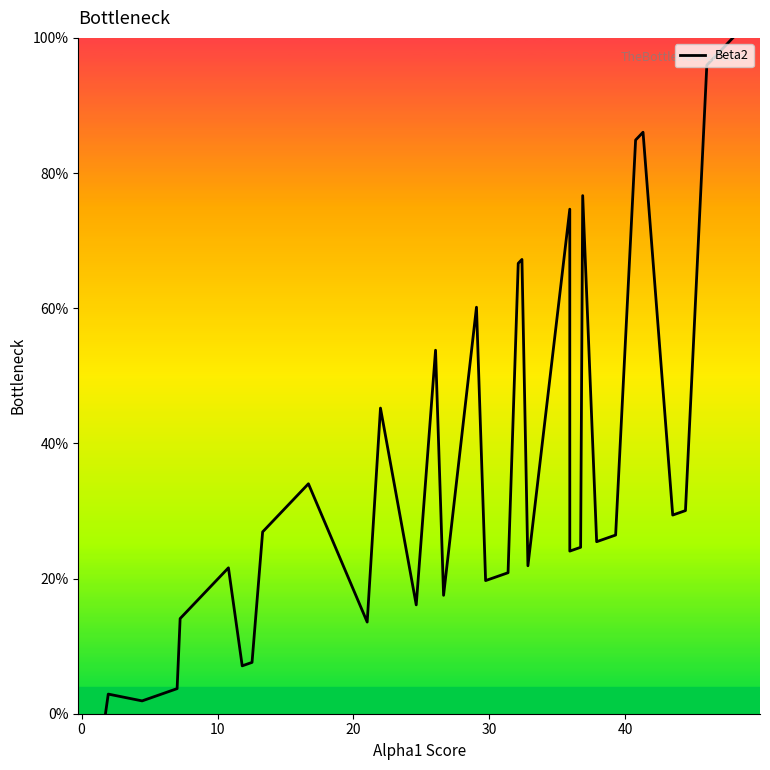

What is the maximum value shown in the chart?

100.0